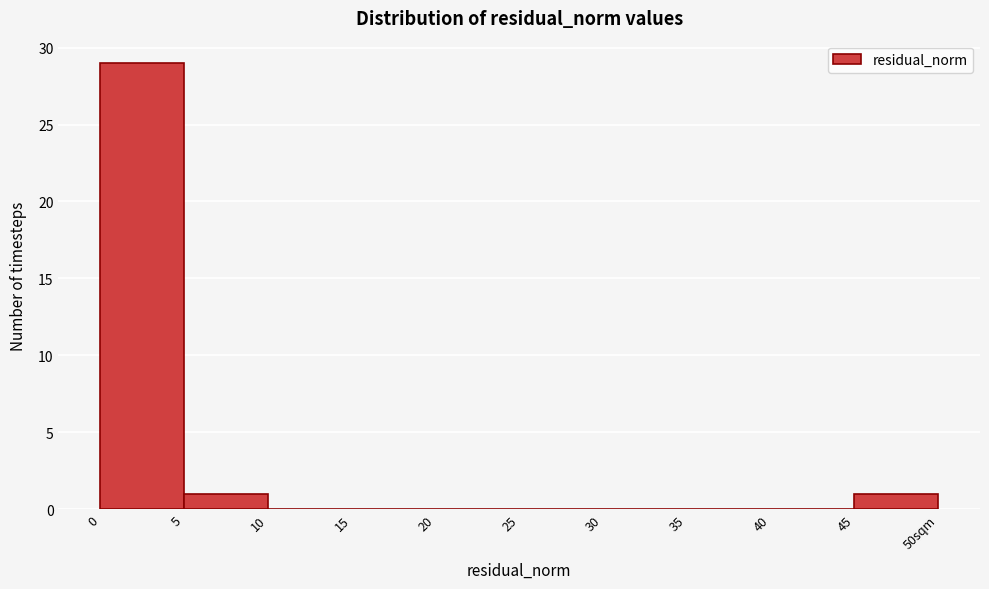

Reading left to right, list all the values displayed in this chart.

0=29	5=1	10=0	15=0	20=0	25=0	30=0	35=0	40=0	45=1